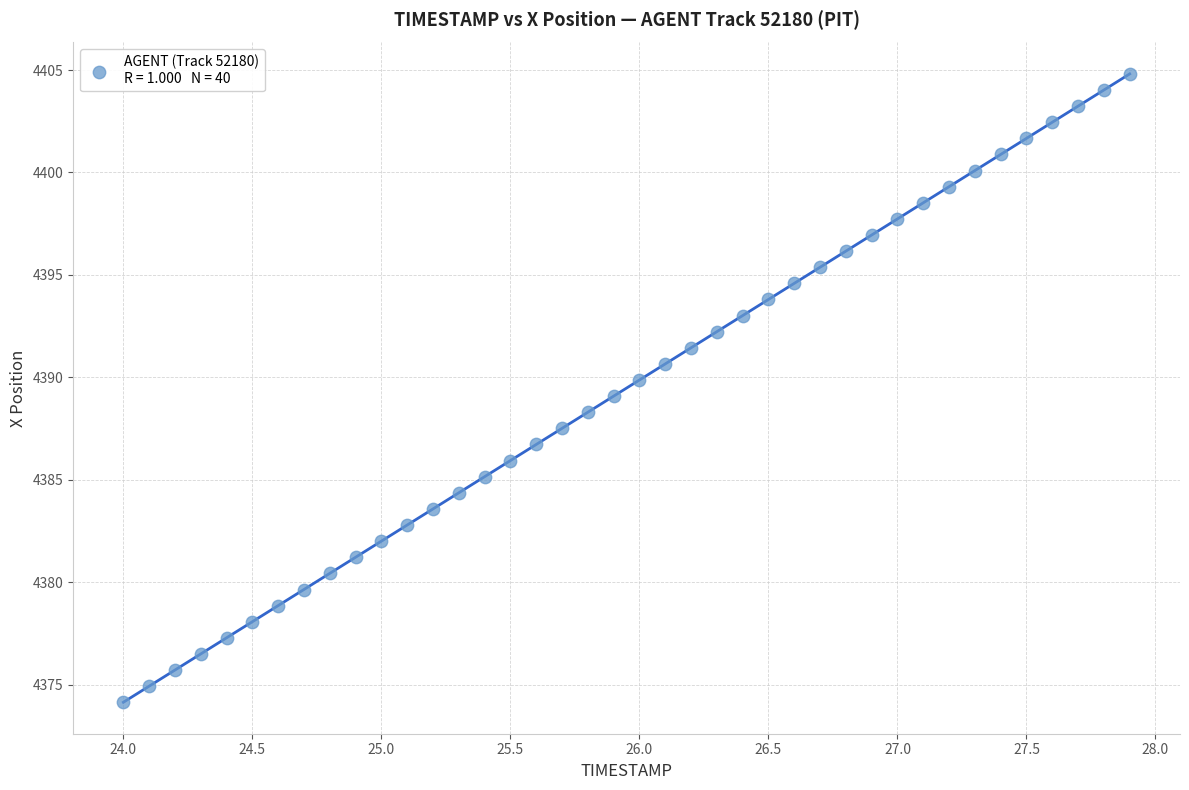

What is the range of X values (max minus min)?

3.9